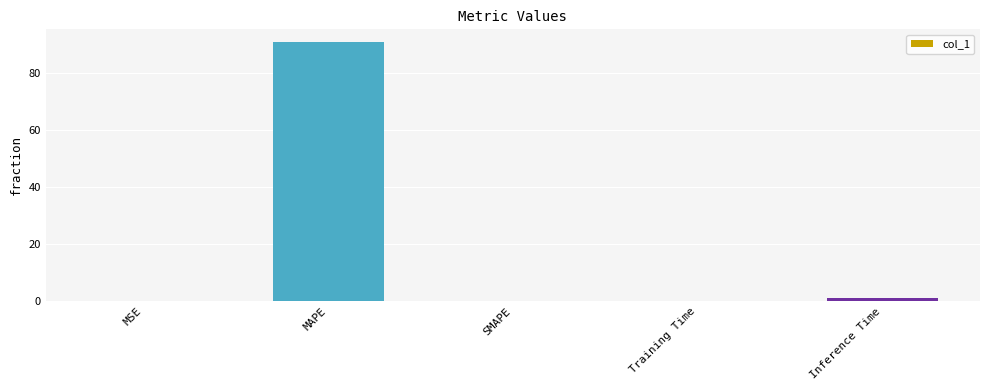

What is the maximum value shown in the chart?

90.7